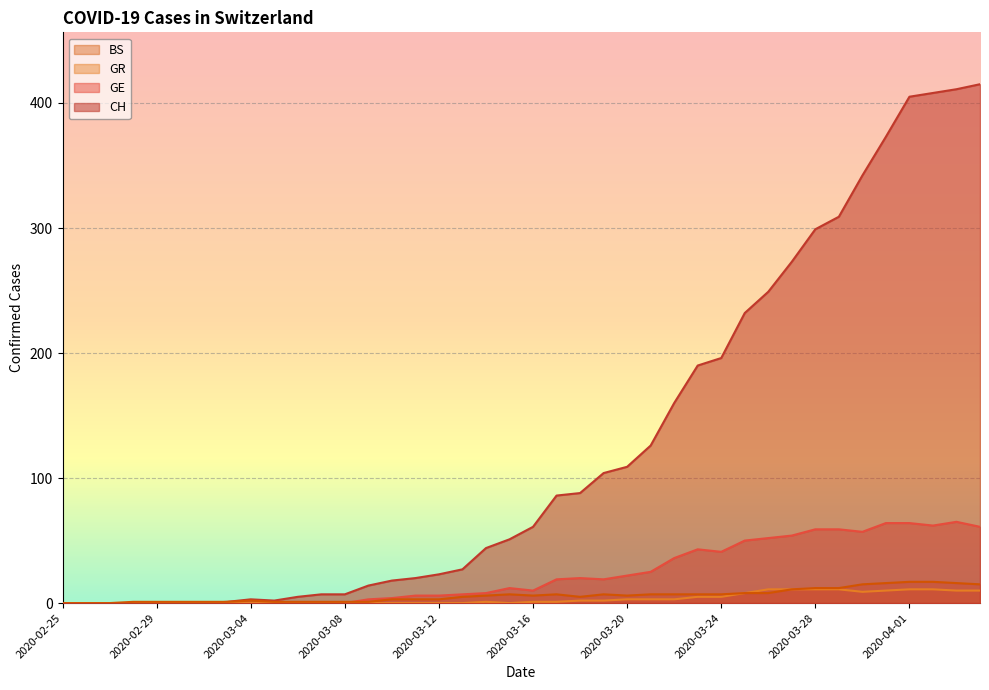

Reading left to right, extract all data points from this chart.

CH: 2020-02-25=0	2020-02-26=0	2020-02-27=0	2020-02-28=0	2020-02-29=0	2020-03-01=0	2020-03-02=0	2020-03-03=1	2020-03-04=3	2020-03-05=2	2020-03-06=5	2020-03-07=7	2020-03-08=7	2020-03-09=14	2020-03-10=18	2020-03-11=20	2020-03-12=23	2020-03-13=27	2020-03-14=44	2020-03-15=51	2020-03-16=61	2020-03-17=86	2020-03-18=88	2020-03-19=104	2020-03-20=109	2020-03-21=126	2020-03-22=160	2020-03-23=190	2020-03-24=196	2020-03-25=232	2020-03-26=249	2020-03-27=273	2020-03-28=299	2020-03-29=309	2020-03-30=342	2020-03-31=373	2020-04-01=405	2020-04-02=408	2020-04-03=411	2020-04-04=415
GE: 2020-02-25=0	2020-02-26=0	2020-02-27=0	2020-02-28=0	2020-02-29=0	2020-03-01=0	2020-03-02=0	2020-03-03=0	2020-03-04=0	2020-03-05=0	2020-03-06=0	2020-03-07=0	2020-03-08=0	2020-03-09=3	2020-03-10=4	2020-03-11=6	2020-03-12=6	2020-03-13=7	2020-03-14=8	2020-03-15=12	2020-03-16=10	2020-03-17=19	2020-03-18=20	2020-03-19=19	2020-03-20=22	2020-03-21=25	2020-03-22=36	2020-03-23=43	2020-03-24=41	2020-03-25=50	2020-03-26=52	2020-03-27=54	2020-03-28=59	2020-03-29=59	2020-03-30=57	2020-03-31=64	2020-04-01=64	2020-04-02=62	2020-04-03=65	2020-04-04=61
GR: 2020-02-25=0	2020-02-26=0	2020-02-27=0	2020-02-28=0	2020-02-29=0	2020-03-01=0	2020-03-02=0	2020-03-03=0	2020-03-04=0	2020-03-05=0	2020-03-06=0	2020-03-07=0	2020-03-08=0	2020-03-09=0	2020-03-10=0	2020-03-11=0	2020-03-12=0	2020-03-13=0	2020-03-14=1	2020-03-15=0	2020-03-16=1	2020-03-17=1	2020-03-18=2	2020-03-19=2	2020-03-20=3	2020-03-21=3	2020-03-22=3	2020-03-23=5	2020-03-24=5	2020-03-25=8	2020-03-26=11	2020-03-27=11	2020-03-28=11	2020-03-29=11	2020-03-30=9	2020-03-31=10	2020-04-01=11	2020-04-02=11	2020-04-03=10	2020-04-04=10
BS: 2020-02-25=0	2020-02-26=0	2020-02-27=0	2020-02-28=1	2020-02-29=1	2020-03-01=1	2020-03-02=1	2020-03-03=1	2020-03-04=2	2020-03-05=1	2020-03-06=1	2020-03-07=1	2020-03-08=1	2020-03-09=1	2020-03-10=3	2020-03-11=3	2020-03-12=3	2020-03-13=5	2020-03-14=6	2020-03-15=7	2020-03-16=6	2020-03-17=7	2020-03-18=5	2020-03-19=7	2020-03-20=6	2020-03-21=7	2020-03-22=7	2020-03-23=7	2020-03-24=7	2020-03-25=8	2020-03-26=8	2020-03-27=11	2020-03-28=12	2020-03-29=12	2020-03-30=15	2020-03-31=16	2020-04-01=17	2020-04-02=17	2020-04-03=16	2020-04-04=15